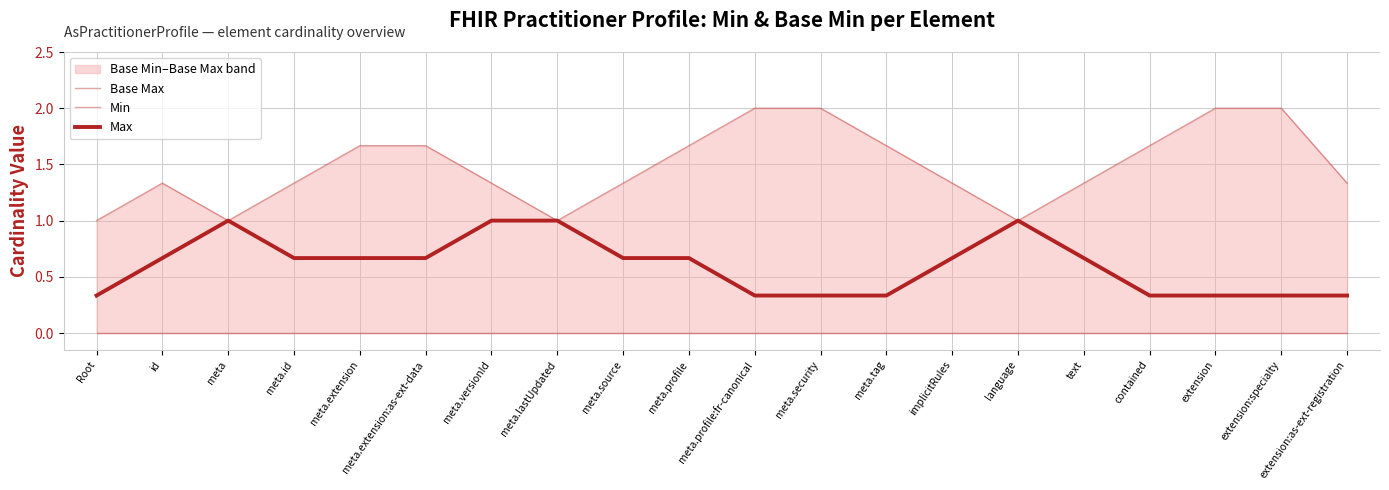

What is the value of the Base Max point at the 18th from the left?

2.0